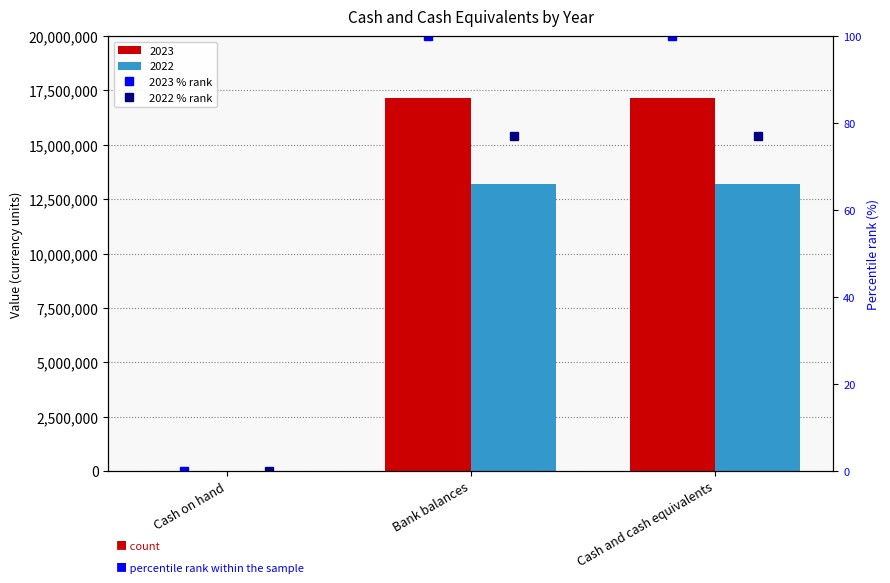

How many data points in 2022 % rank are above 76?

2